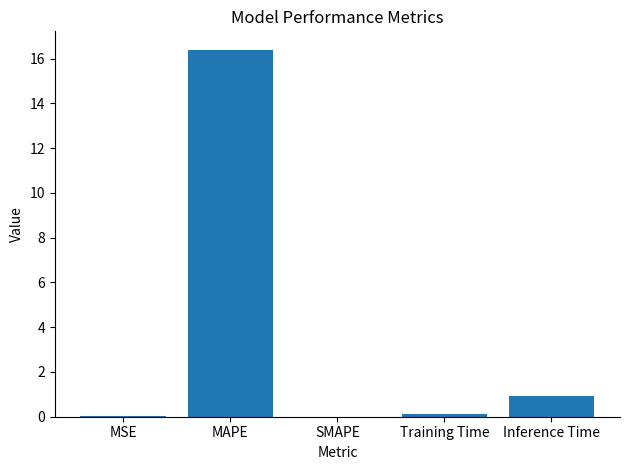

What is the maximum value shown in the chart?

16.4